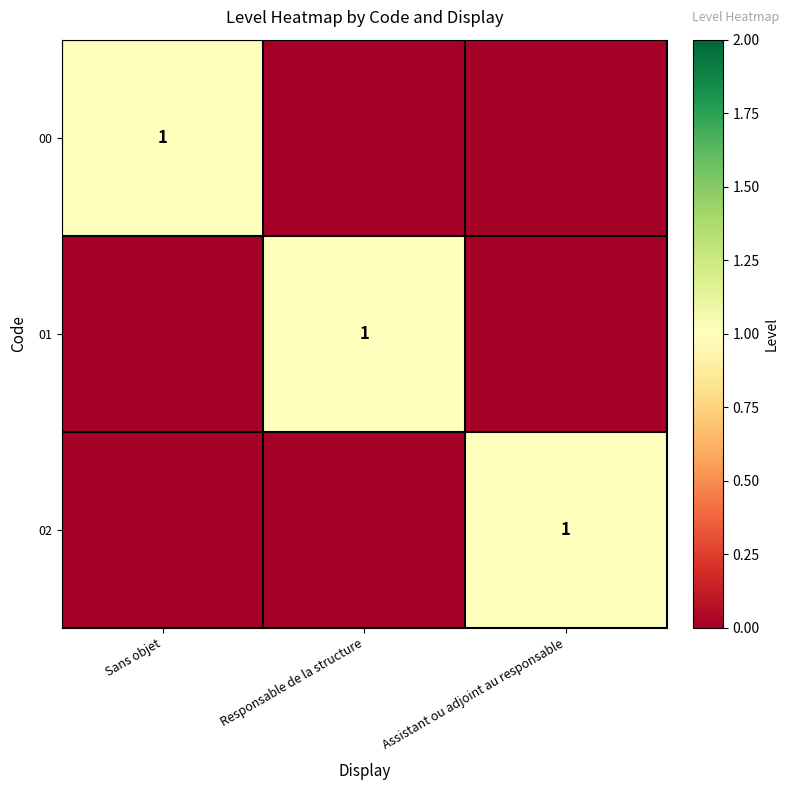

True or false: 02 has a value of 1 at Assistant ou adjoint au responsable.

True